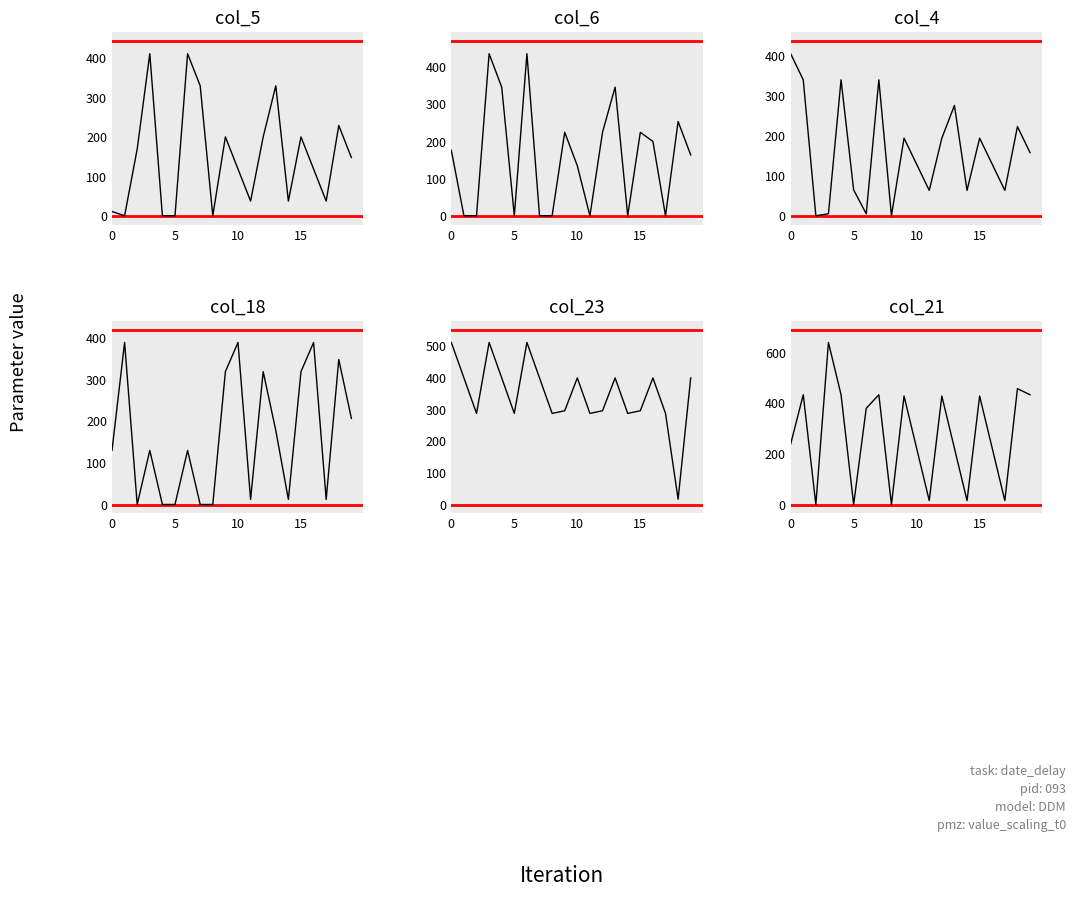

What are all the series names shown in the legend?

col_5, col_6, col_4, col_18, col_23, col_21